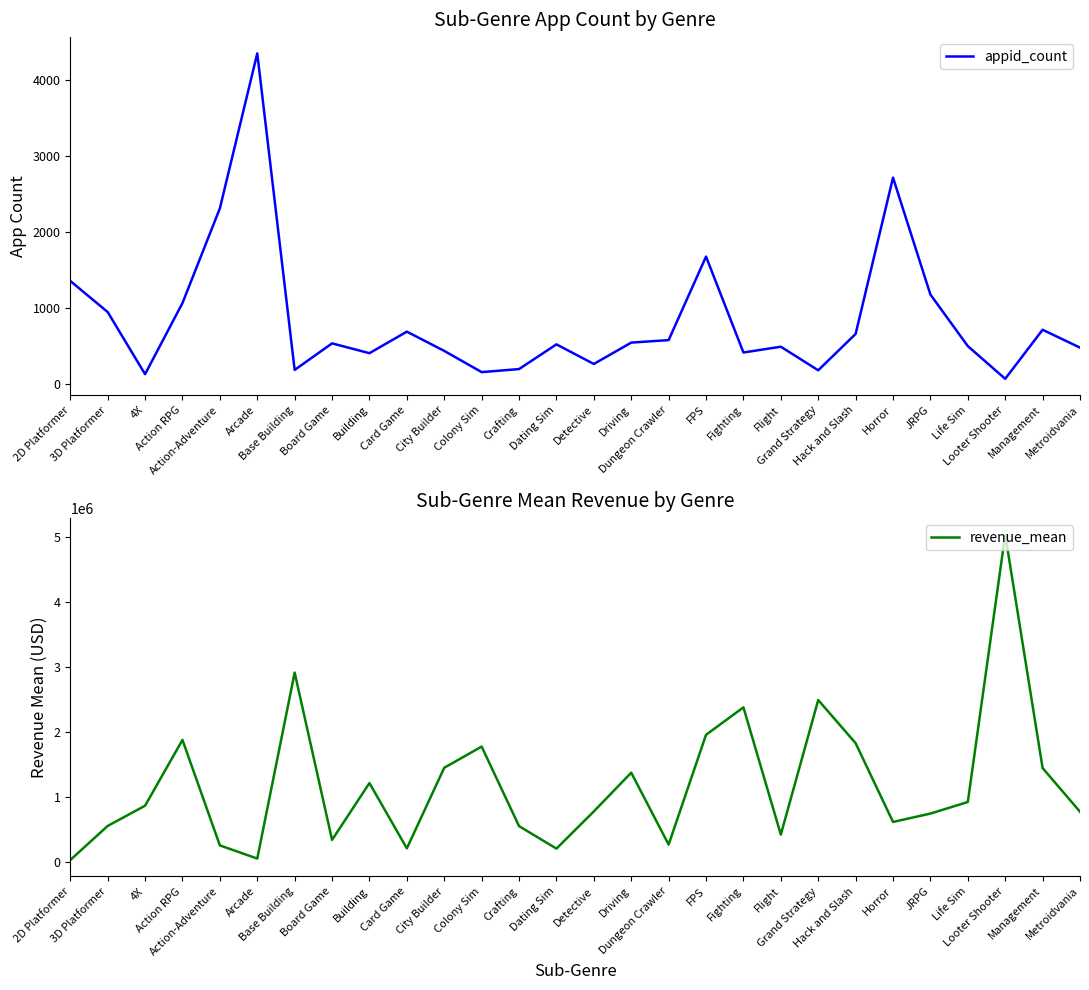

What is the approximate value of appid_count at Board Game?

535